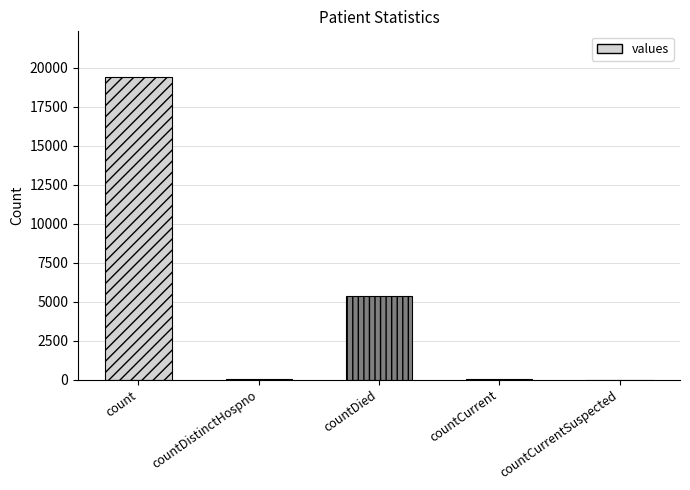

Which has a higher value, countDied or countDistinctHospno?

countDied